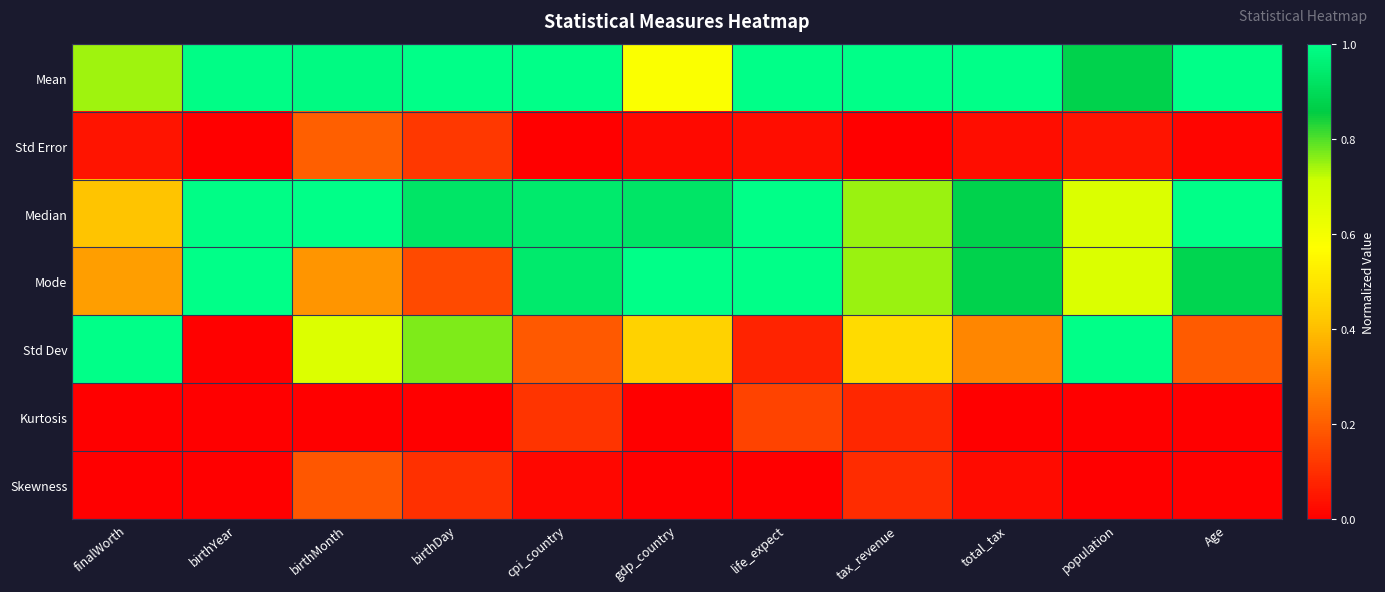

Reading left to right, list all the values displayed in this chart.

Mean: finalWorth=0.7	birthYear=1.0	birthMonth=1.0	birthDay=1.0	cpi_country=1.0	gdp_country=0.6	life_expect=1.0	tax_revenue=1.0	total_tax=1.0	population=0.9	Age=1.0
Std Error: finalWorth=0.0	birthYear=0.0	birthMonth=0.2	birthDay=0.1	cpi_country=0.0	gdp_country=0.0	life_expect=0.0	tax_revenue=0.0	total_tax=0.0	population=0.0	Age=0.0
Median: finalWorth=0.4	birthYear=1.0	birthMonth=1.0	birthDay=0.9	cpi_country=0.9	gdp_country=0.9	life_expect=1.0	tax_revenue=0.7	total_tax=0.9	population=0.7	Age=1.0
Mode: finalWorth=0.3	birthYear=1.0	birthMonth=0.3	birthDay=0.2	cpi_country=0.9	gdp_country=1.0	life_expect=1.0	tax_revenue=0.7	total_tax=0.9	population=0.7	Age=0.9
Std Dev: finalWorth=1.0	birthYear=0.0	birthMonth=0.7	birthDay=0.8	cpi_country=0.2	gdp_country=0.4	life_expect=0.1	tax_revenue=0.5	total_tax=0.3	population=1.0	Age=0.2
Kurtosis: finalWorth=0.0	birthYear=0.0	birthMonth=0.0	birthDay=0.0	cpi_country=0.1	gdp_country=0.0	life_expect=0.1	tax_revenue=0.1	total_tax=0.0	population=0.0	Age=0.0
Skewness: finalWorth=0.0	birthYear=0.0	birthMonth=0.2	birthDay=0.1	cpi_country=0.0	gdp_country=0.0	life_expect=0.0	tax_revenue=0.1	total_tax=0.0	population=0.0	Age=0.0